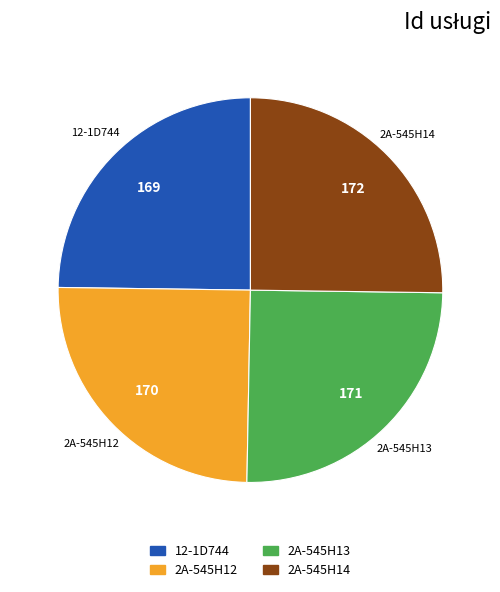

Does 12-1D744 represent more than half of the total?

No